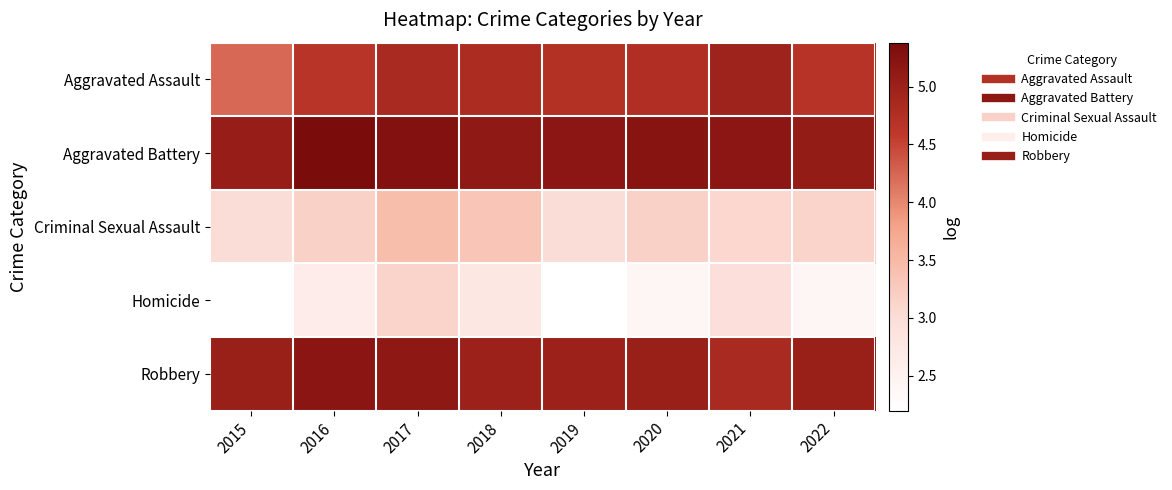

What is the maximum value shown in the chart?

5.4